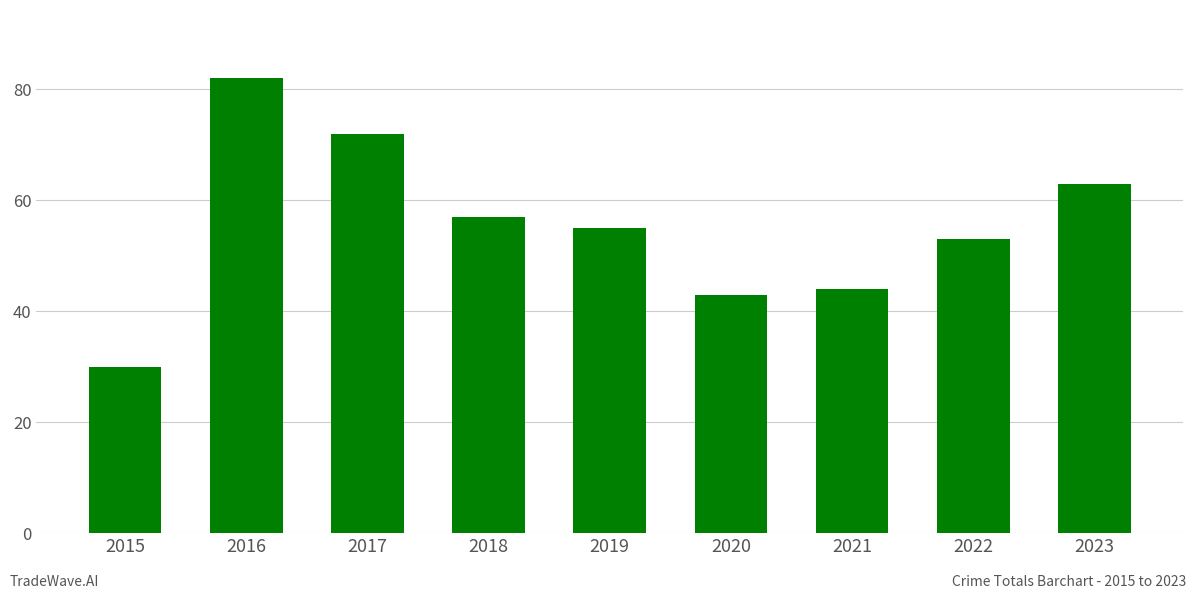

Reading left to right, what are all the values shown in this chart?

30	82	72	57	55	43	44	53	63